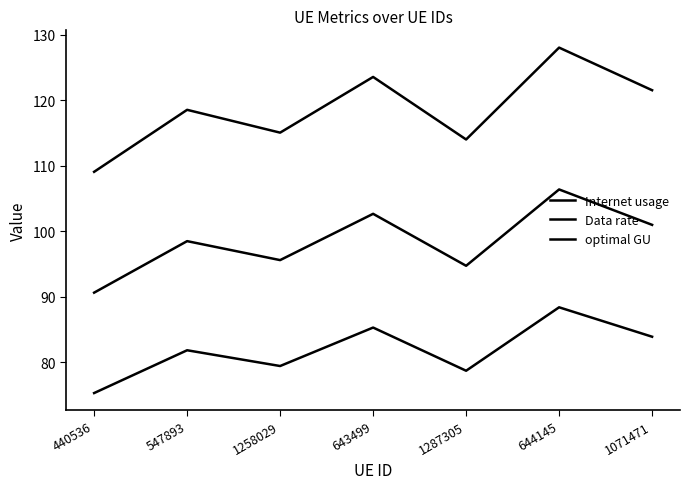

How many lines are shown in the chart?

3